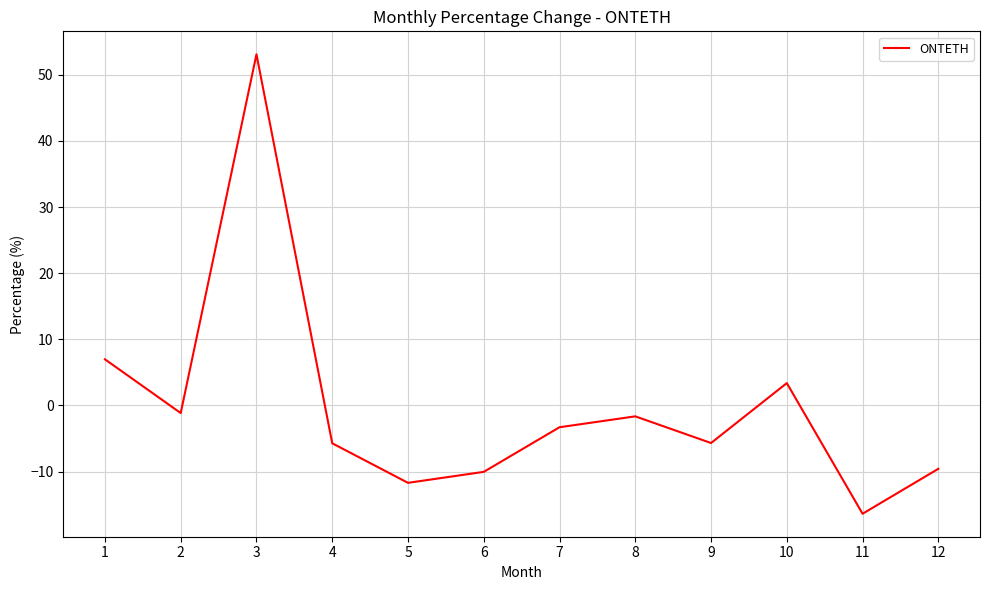

What is the change in value from 8 to 11?

-14.7